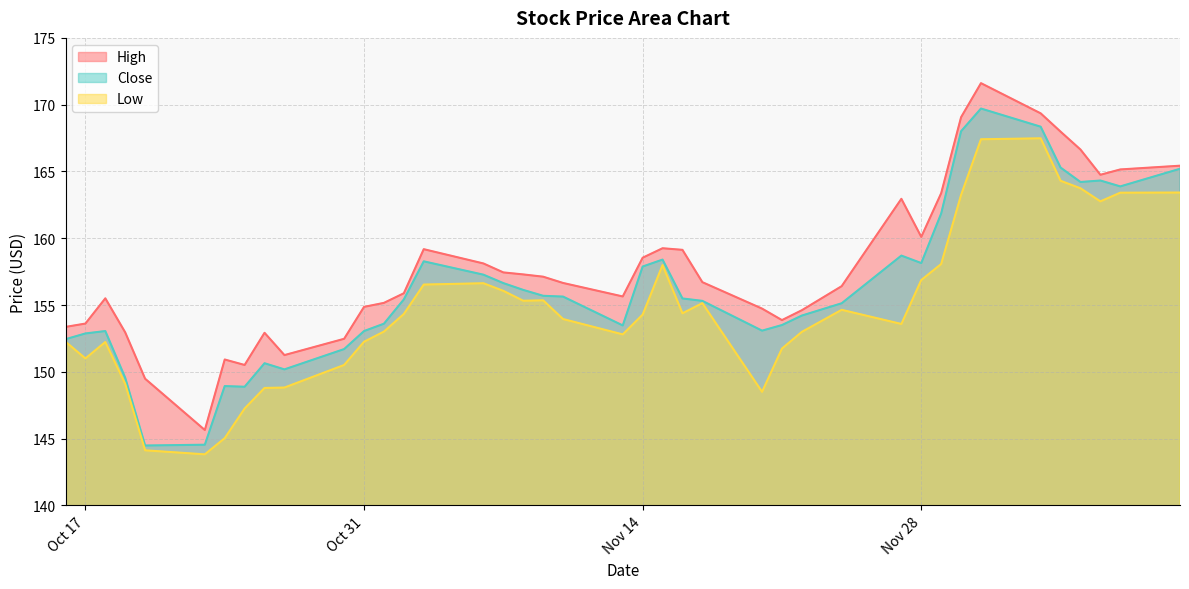

At which category is the sum across all series the highest?

2023-12-01